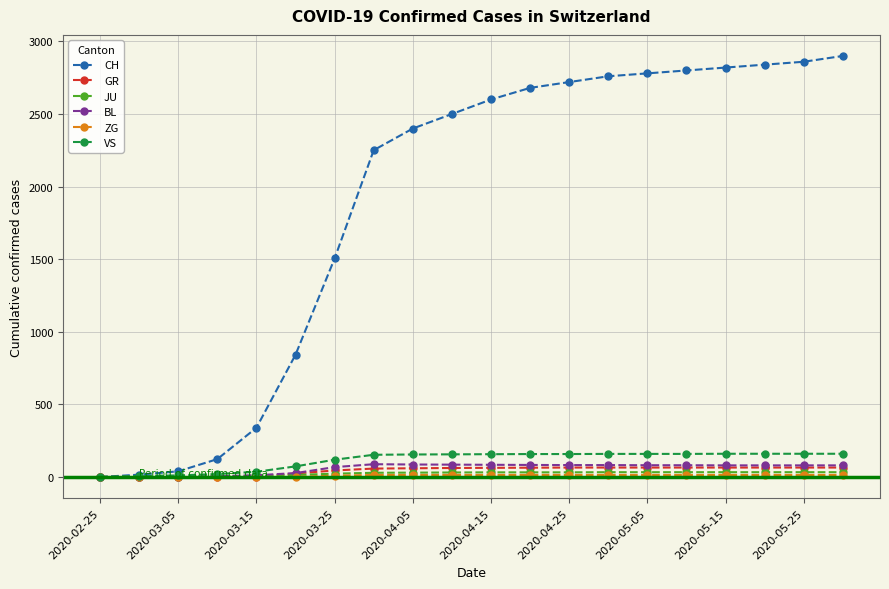

Which series has the largest range (max minus min)?

CH